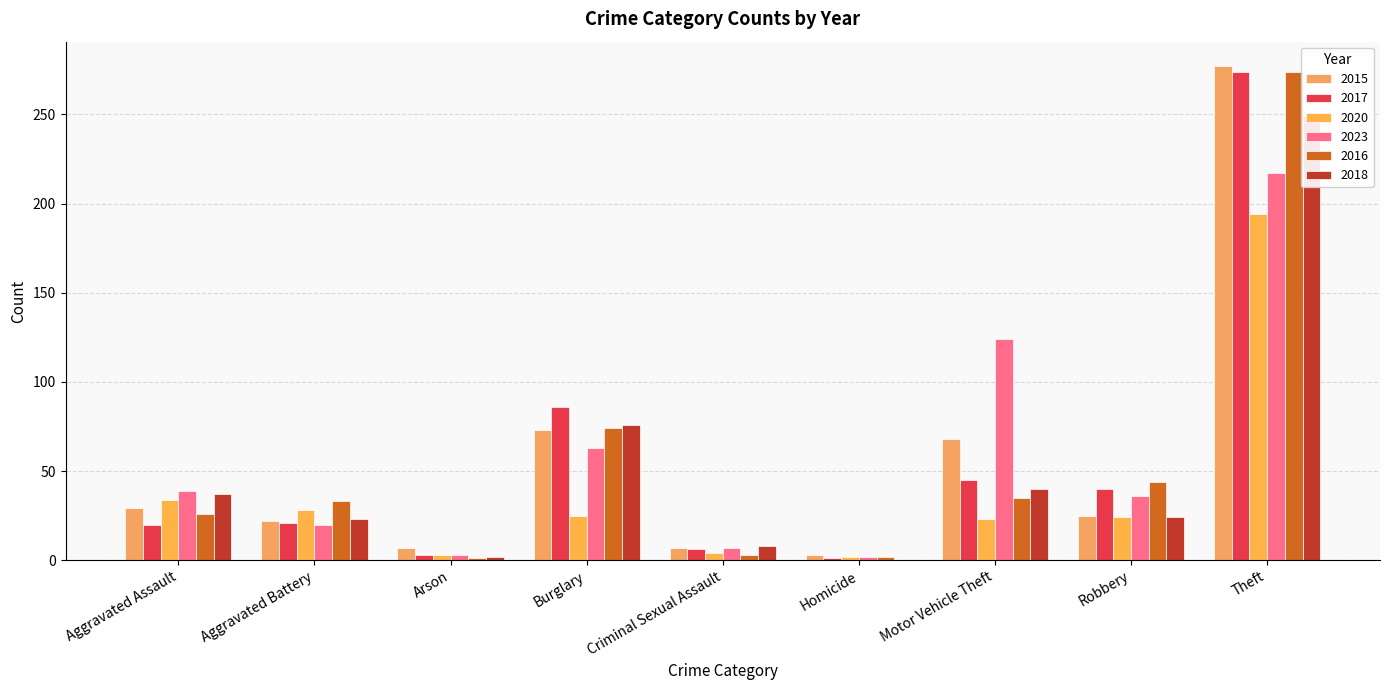

Which has a higher value, Aggravated Assault or Aggravated Battery?

Aggravated Assault